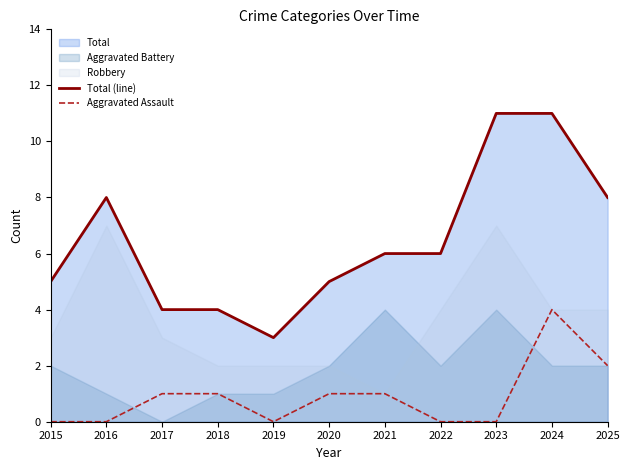

What is the difference between the highest and lowest values at 2016?

8